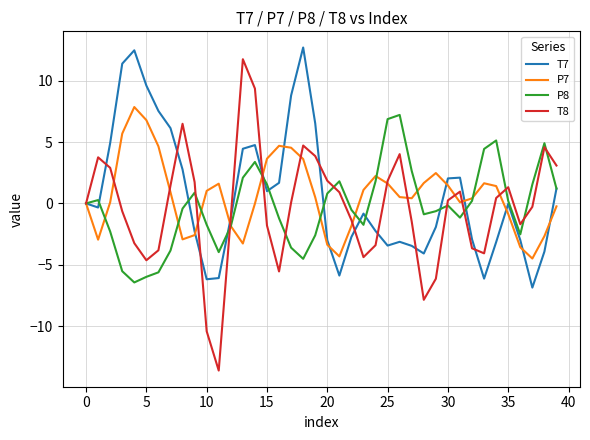

True or false: P8 and T8 cross at least once.

True